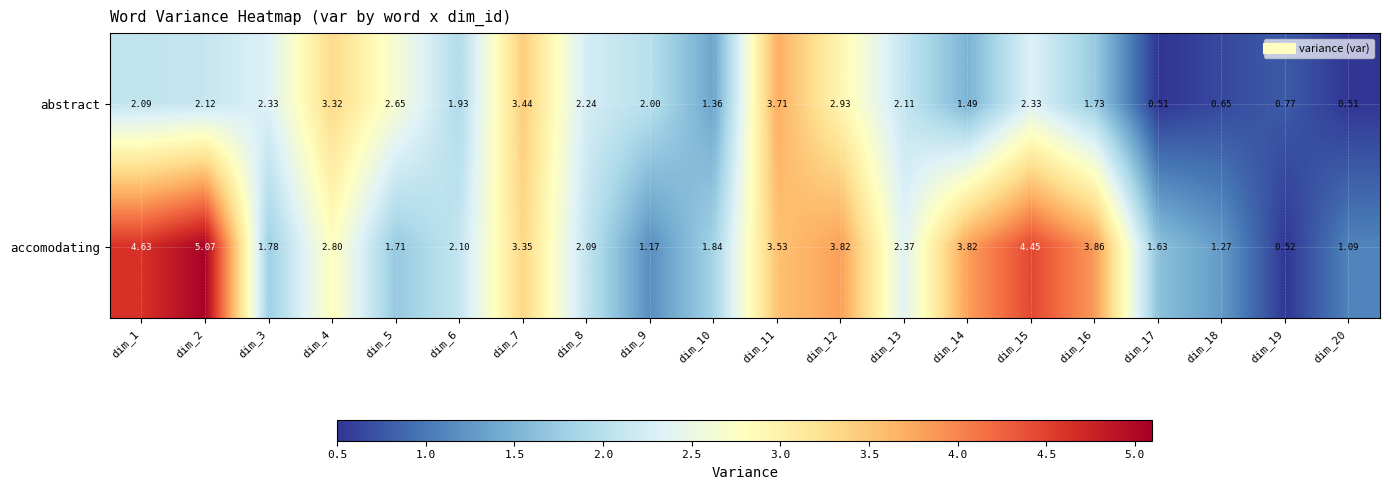

Which label corresponds to the largest value in the chart?

dim_2